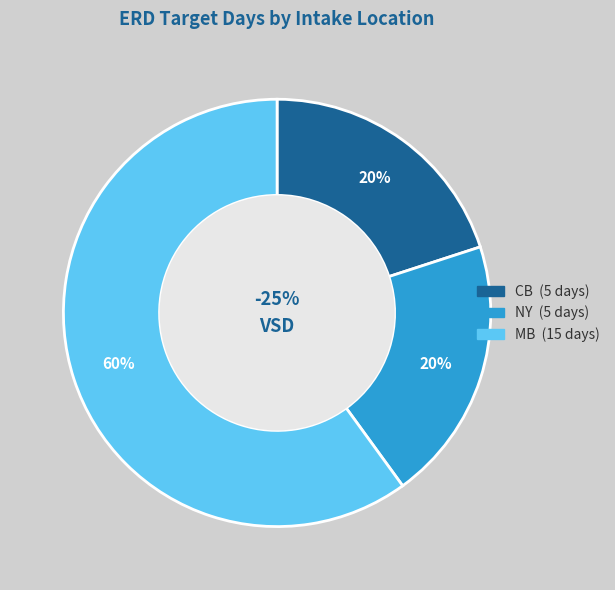

True or false: NY accounts for 20% of the total.

True